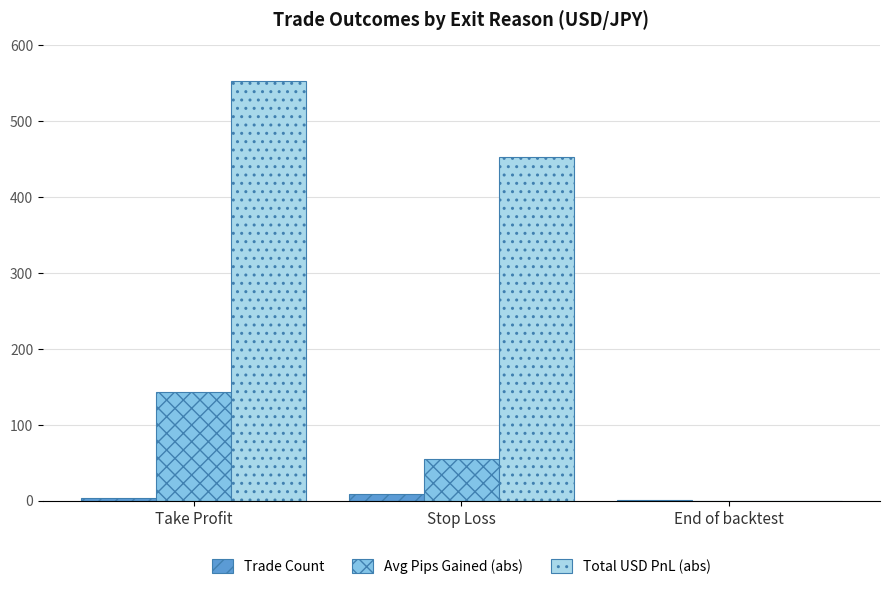

Does the chart contain stacked bars?

No